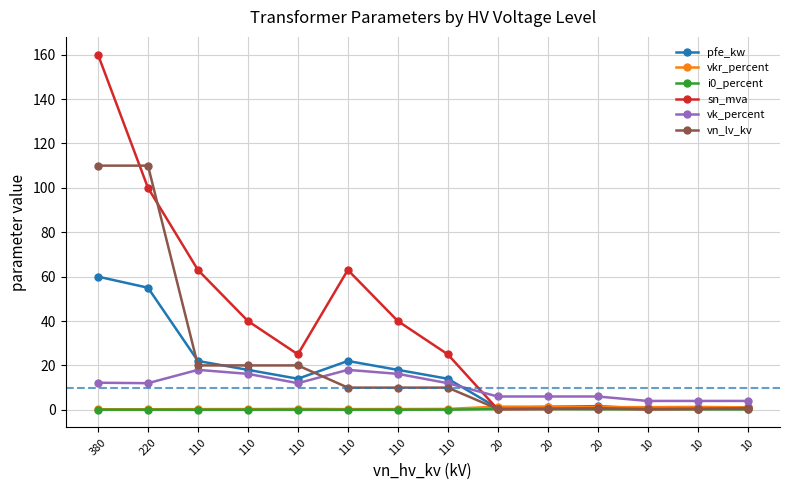

Which series has the widest spread of values?

sn_mva